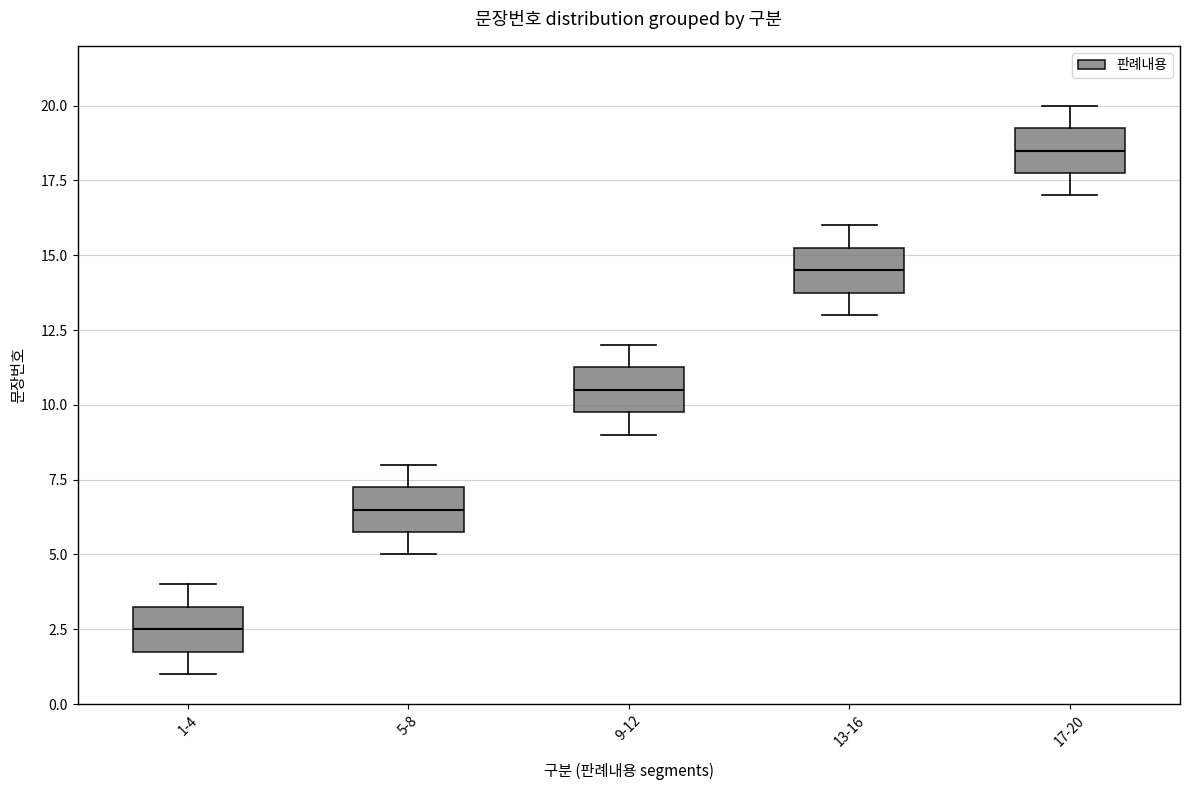

Reading left to right, transcribe this box plot: for each box, give where its median line is, the range the box spans, and where its two whiskers end, as read against the y-axis. The values are not printed on the chart, so give them approximately, as read against the axis.

1-4: median 2.5, box 2.0 to 3.5, whiskers 1.0 to 4.0
5-8: median 6.5, box 6.0 to 7.5, whiskers 5.0 to 8.0
9-12: median 10.5, box 10.0 to 11.5, whiskers 9.0 to 12.0
13-16: median 14.5, box 14.0 to 15.5, whiskers 13.0 to 16.0
17-20: median 18.5, box 18.0 to 19.5, whiskers 17.0 to 20.0